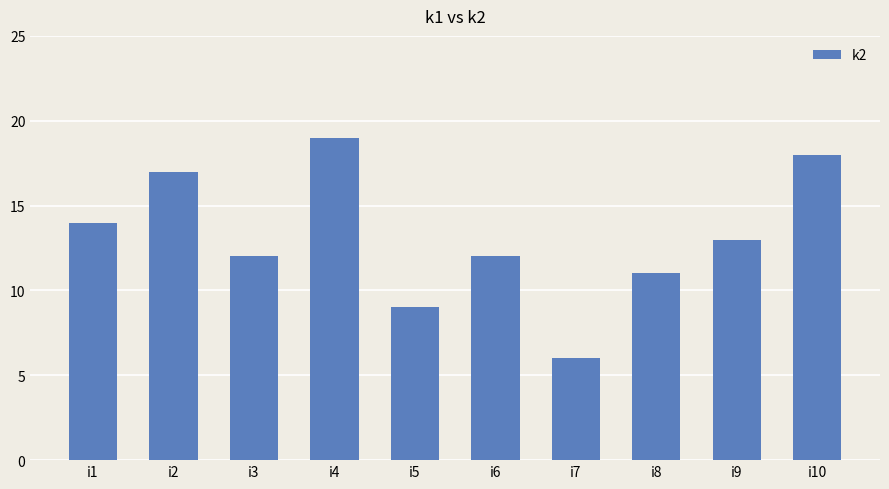

Reading right to left, transcribe all the data shown in this chart.

18	13	11	6	12	9	19	12	17	14